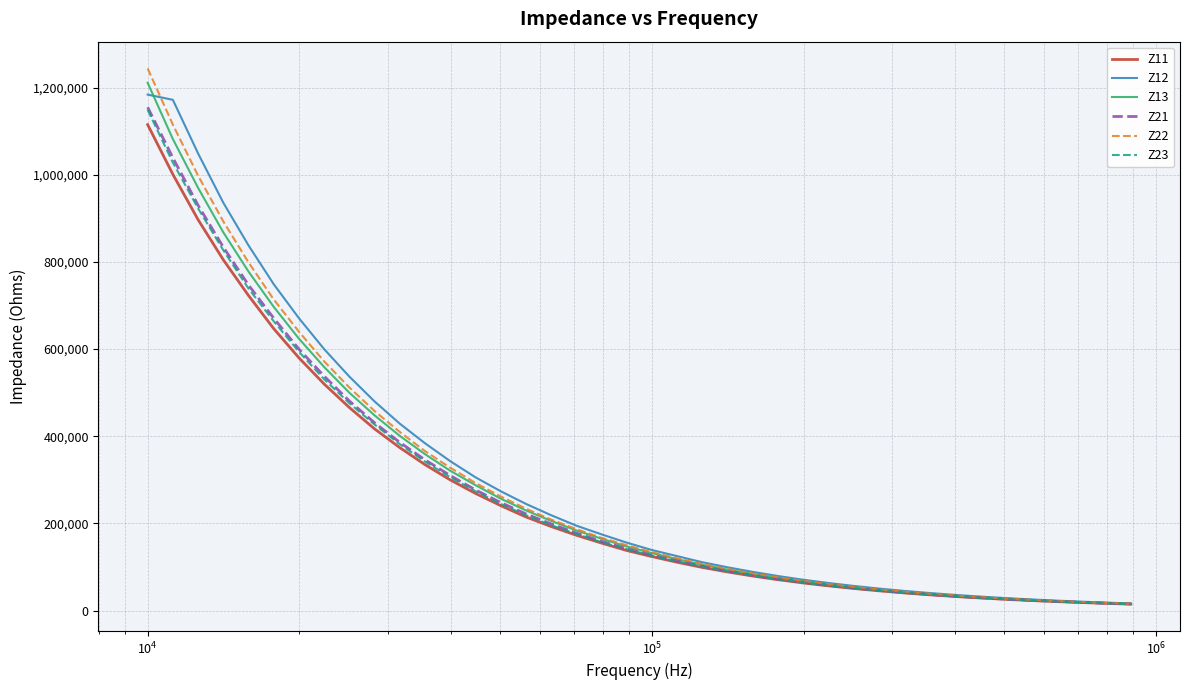

What is the maximum value shown in the chart?

1244000